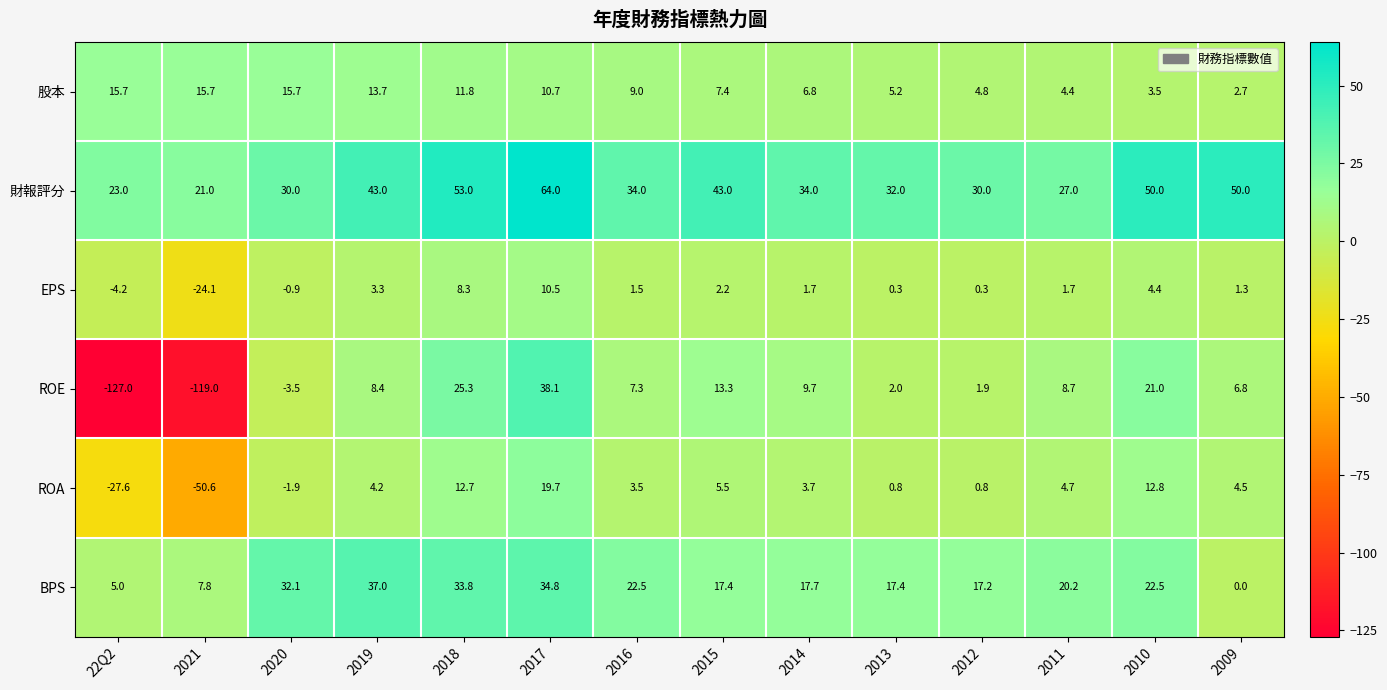

The value of 股本 at 2012 is 8.1. True or false?

False